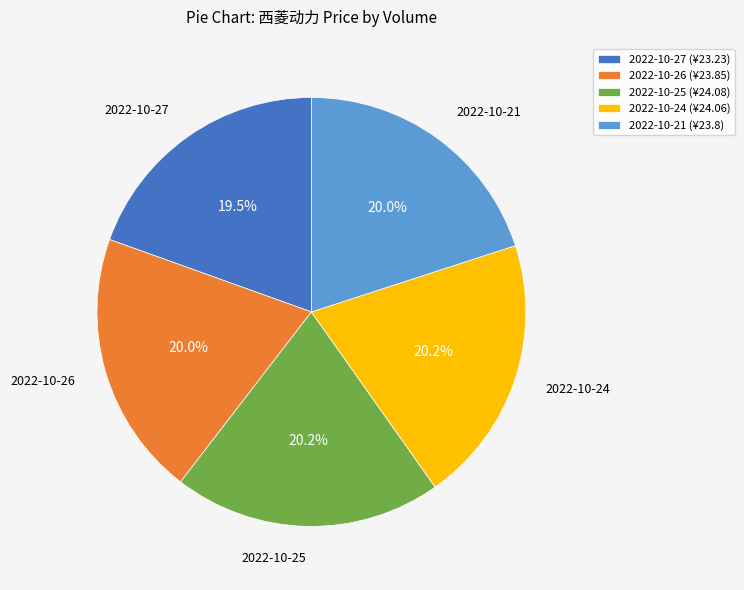

Does 2022-10-27 represent more than half of the total?

No